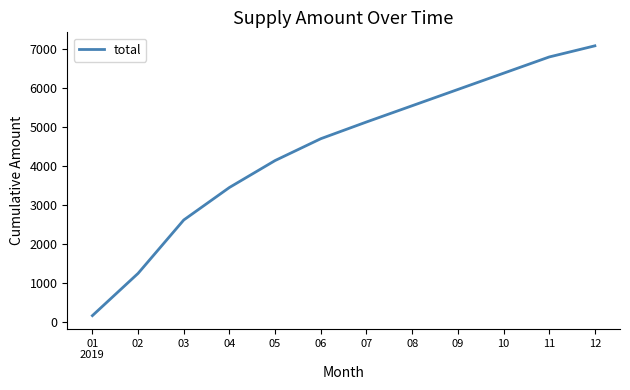

Reading right to left, transcribe all the data shown in this chart.

7089	6803	6386	5969	5552	5135	4706	4146	3455	2621	1251	167